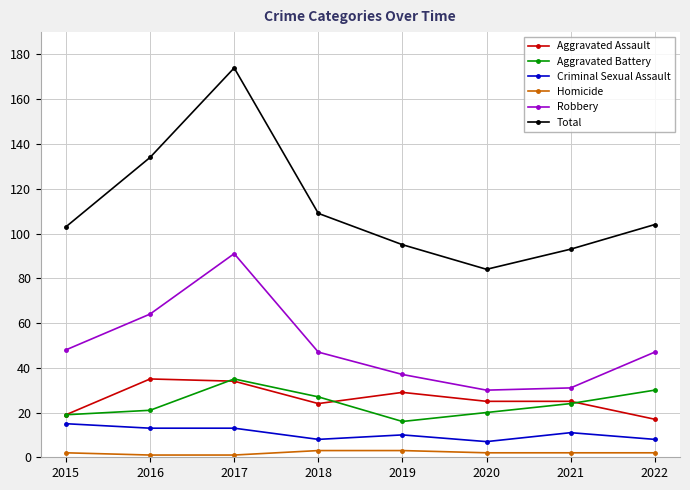

What are all the series names shown in the legend?

Aggravated Assault, Aggravated Battery, Criminal Sexual Assault, Homicide, Robbery, Total